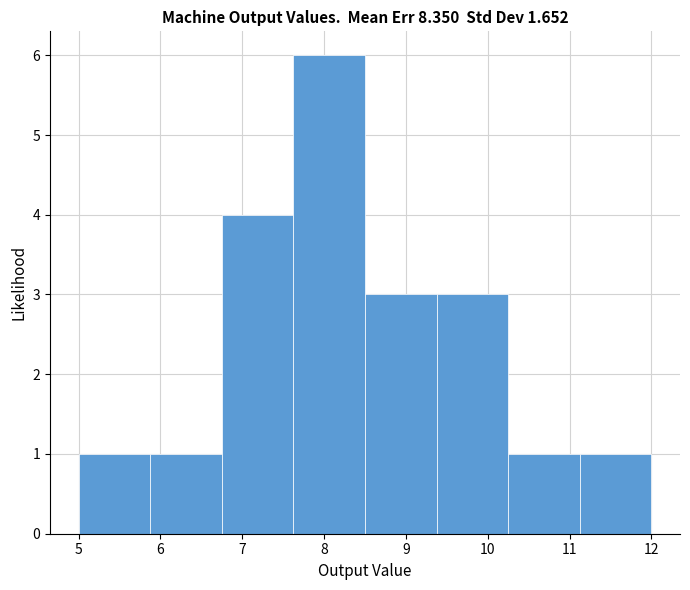

Reading left to right, transcribe this chart: for each bar, give the range it covers on the x-axis and its height. Neither the bar edges nor the heights are printed on the chart, so give them approximately, as read against the axes.

5.0 to 5.9: 1
5.9 to 6.8: 1
6.8 to 7.6: 4
7.6 to 8.5: 6
8.5 to 9.4: 3
9.4 to 10.3: 3
10.3 to 11.1: 1
11.1 to 12.0: 1